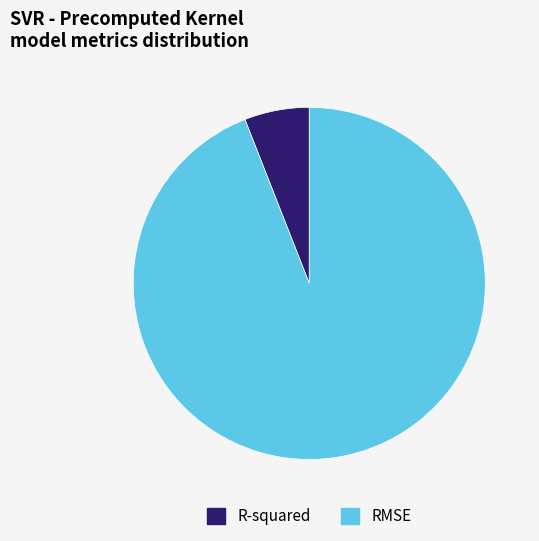

Which has a higher value, R-squared or RMSE?

RMSE